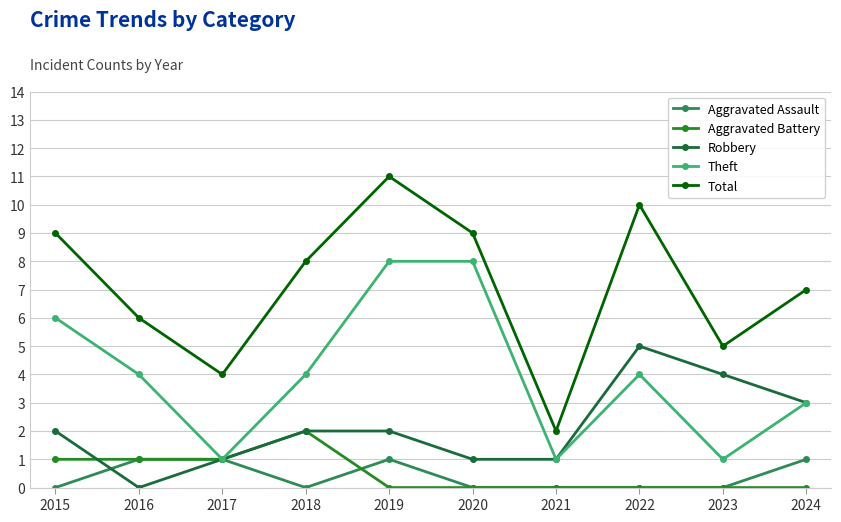

What is the difference between the highest and lowest values at 2024?

7